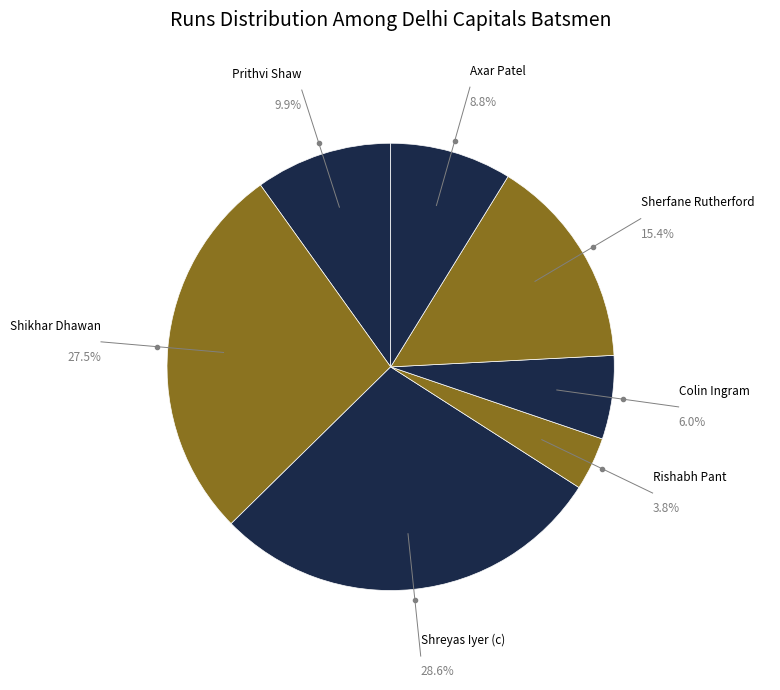

Which category has the biggest portion of the pie?

Shreyas Iyer (c)